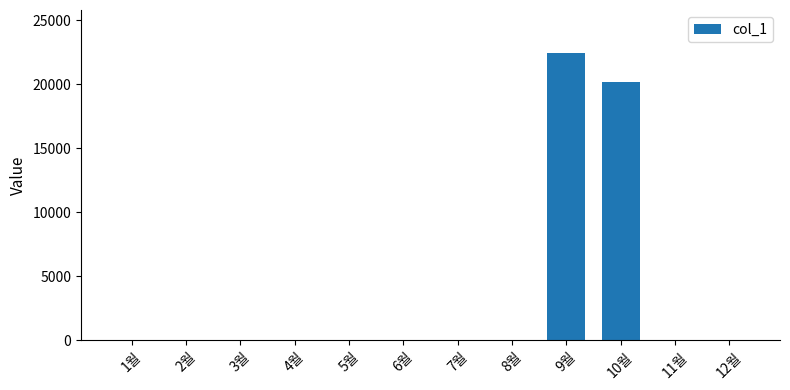

Count the number of categories in the chart.

12